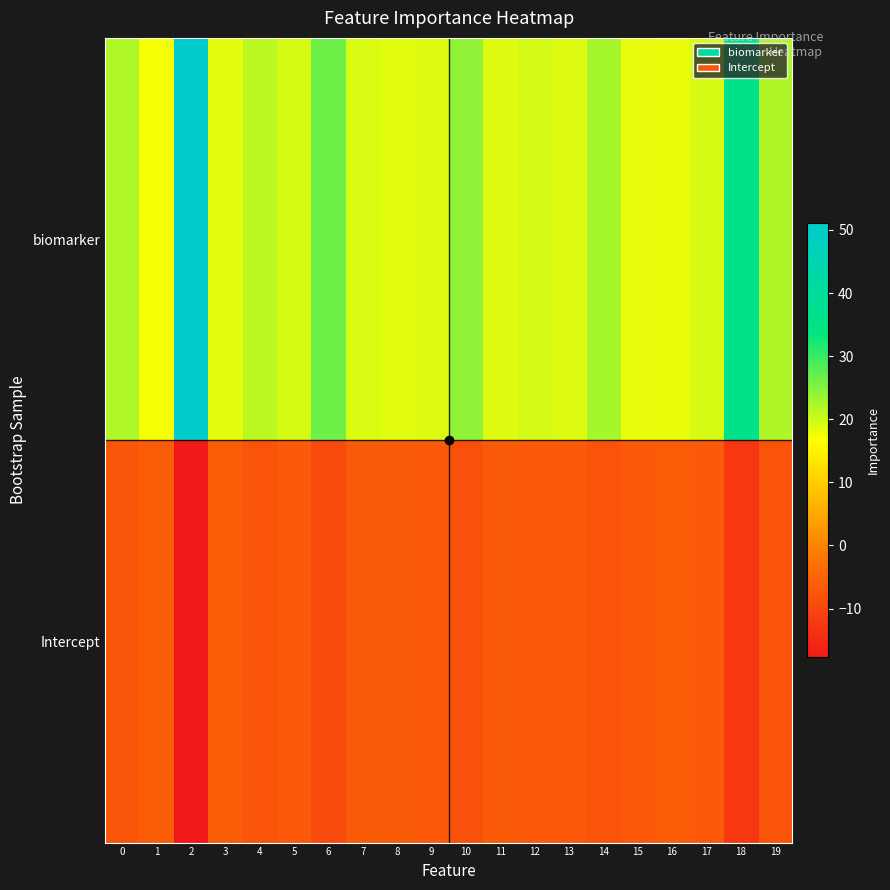

Which series has the widest spread of values?

biomarker